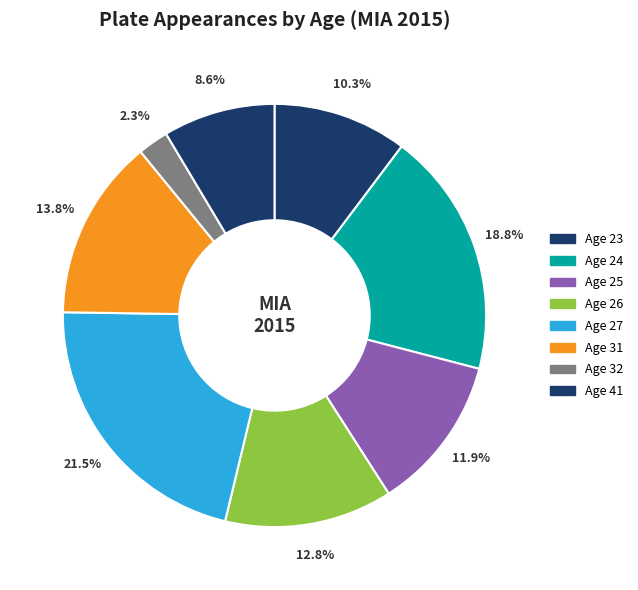

Count the number of slices in the pie.

8